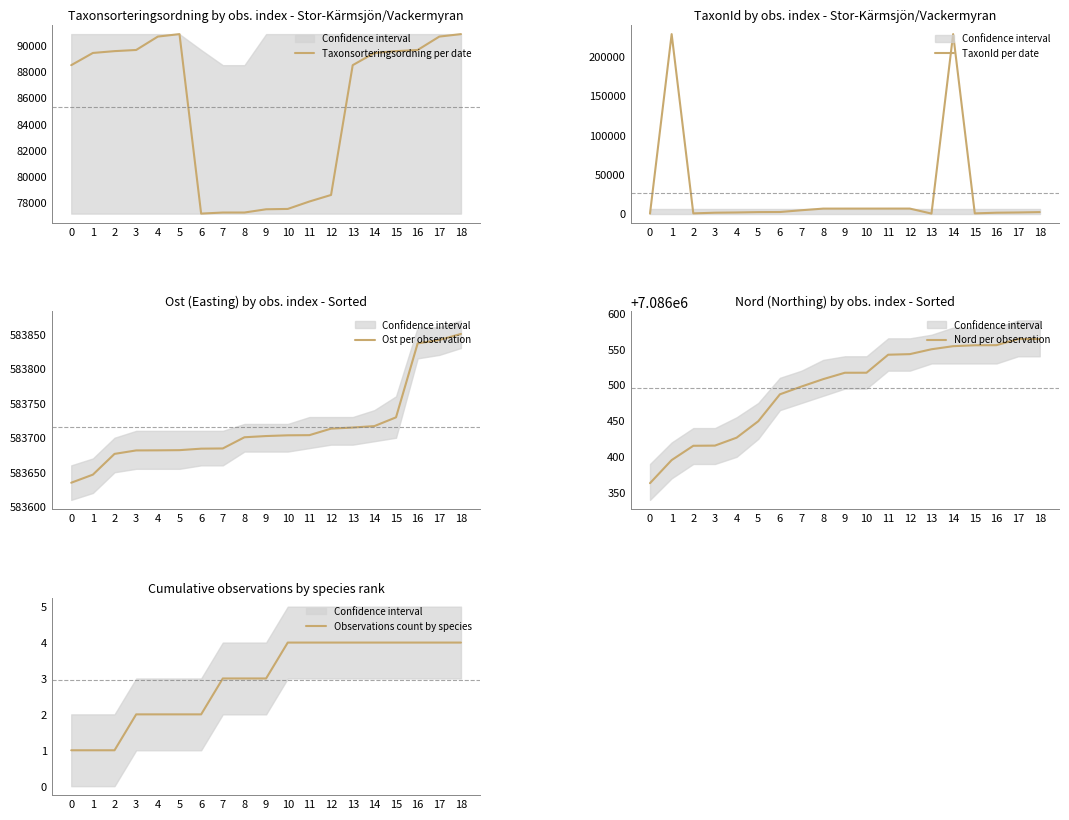

What is the total value across all series at 2?

7760004.0